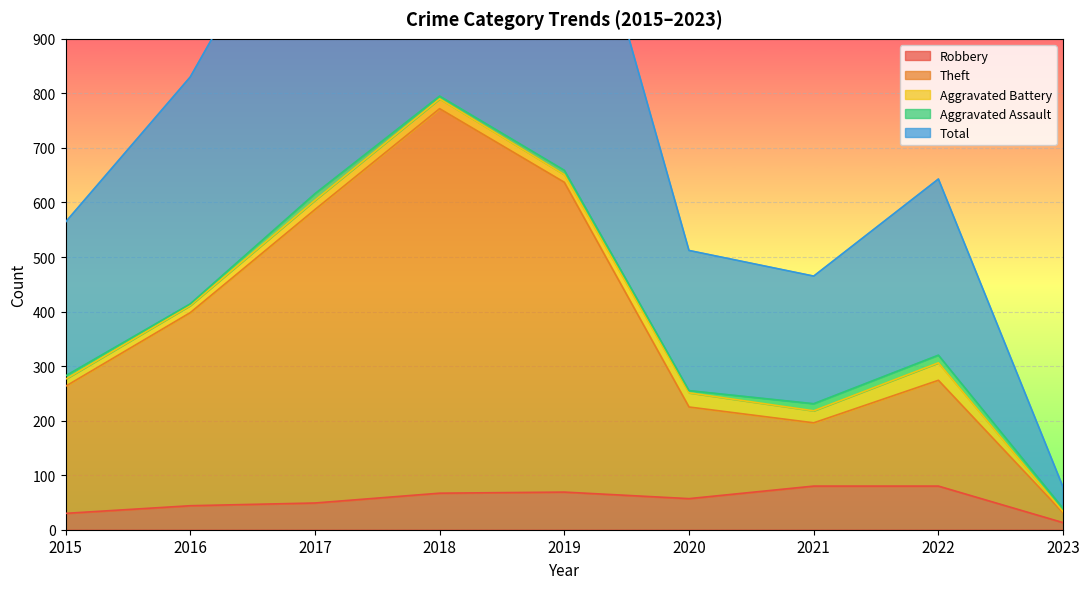

Which series changed the most between 2017 and 2018?

Total